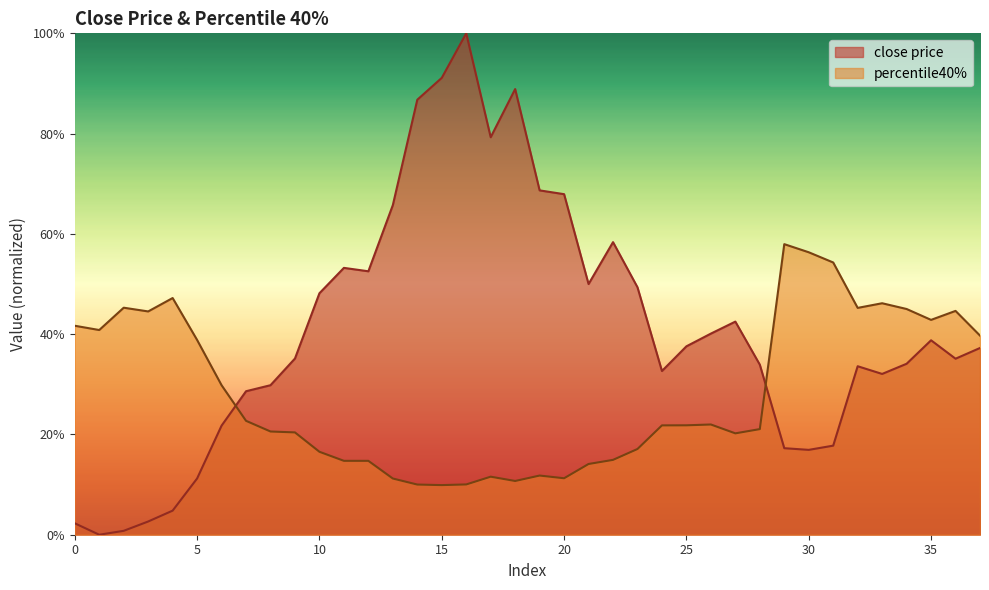

True or false: close price and percentile40% intersect in this chart.

True